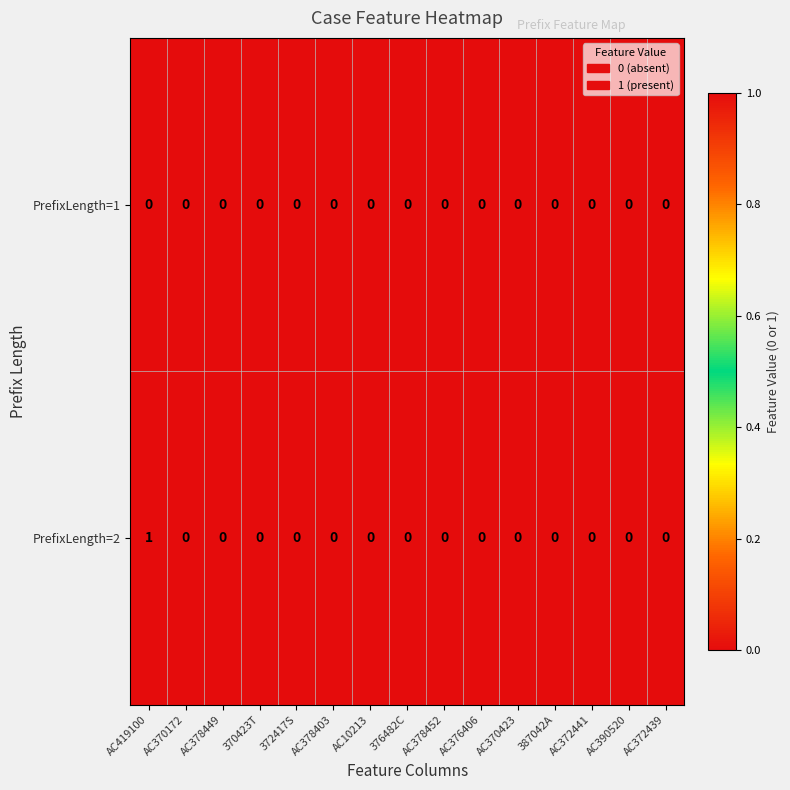

At which category is the sum across all series the highest?

AC419100